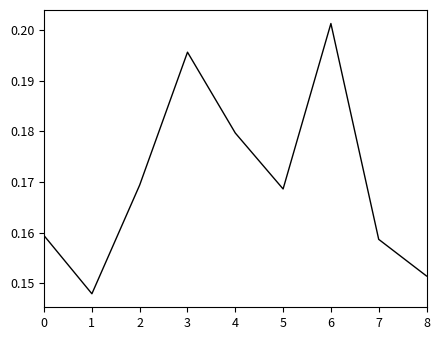

Is it true that the value at 2 is 0.3?

False